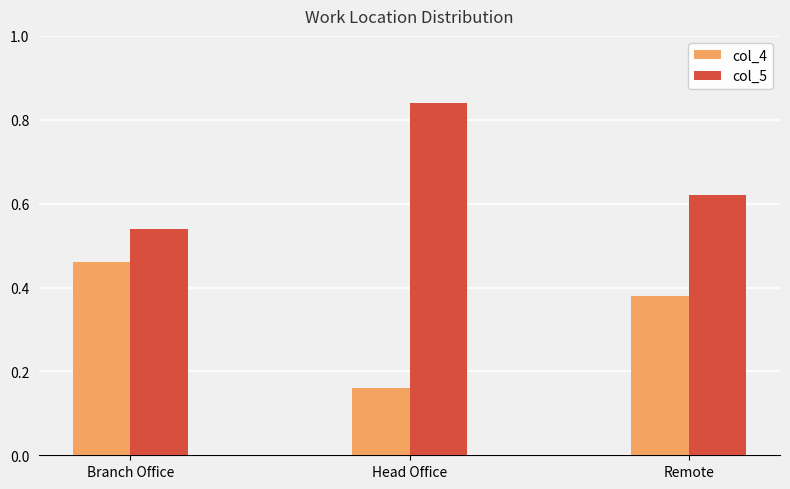

What is the spread (max minus min) of values at Head Office?

0.7